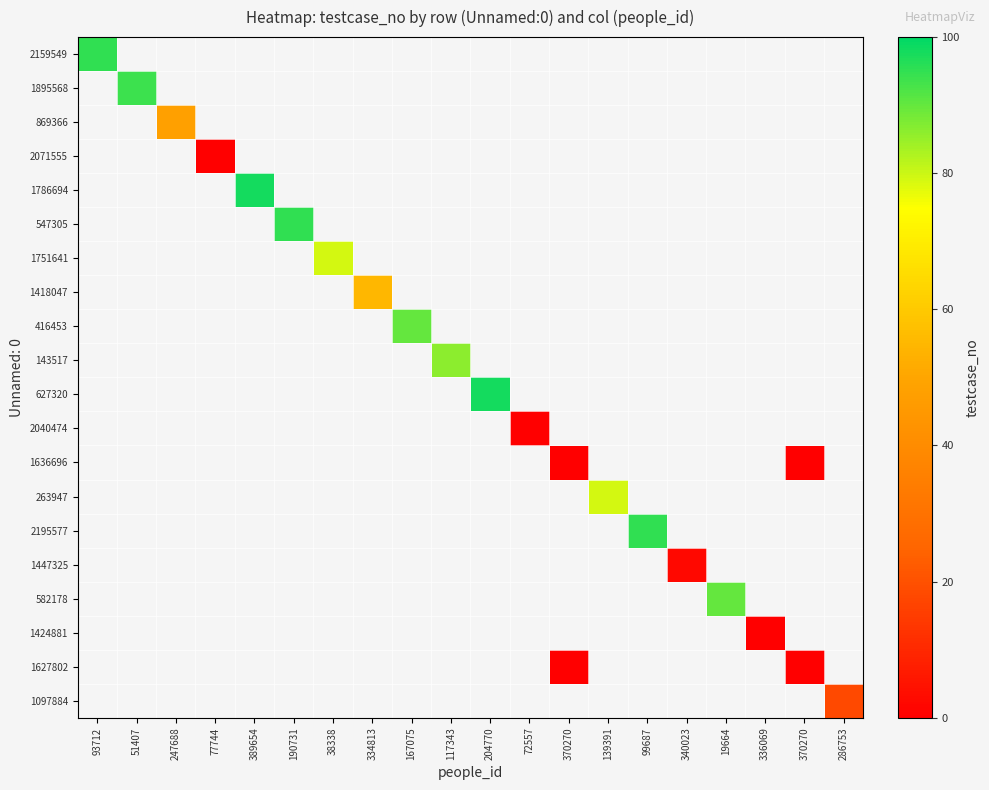

Which category has the highest value in the 2159549 series?

93712